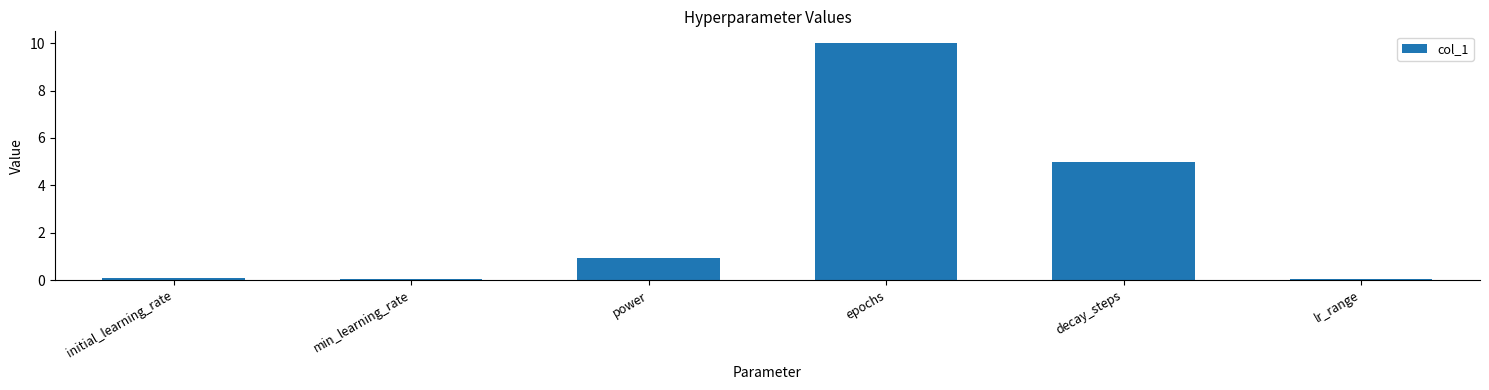

How many data points does each series have?

6